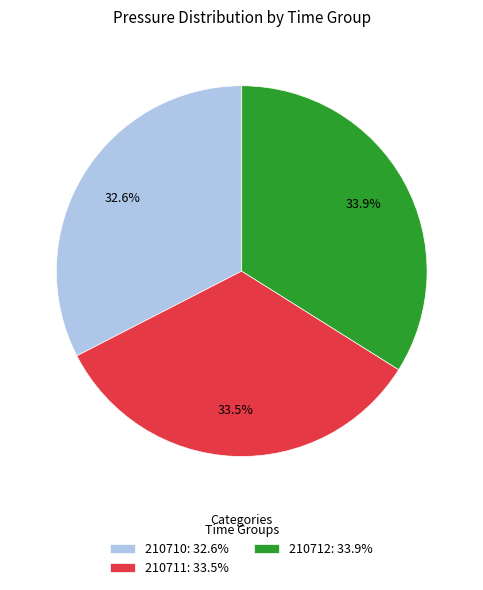

Does any single category account for the majority?

No